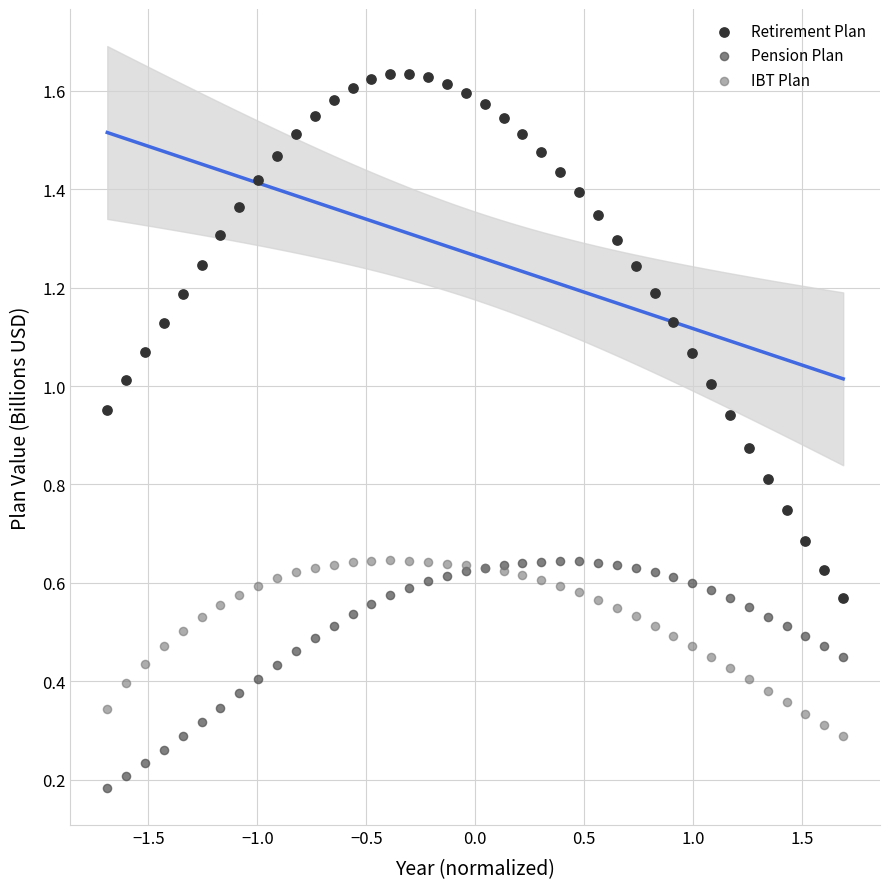

Which series reaches the minimum Y coordinate?

Pension Plan